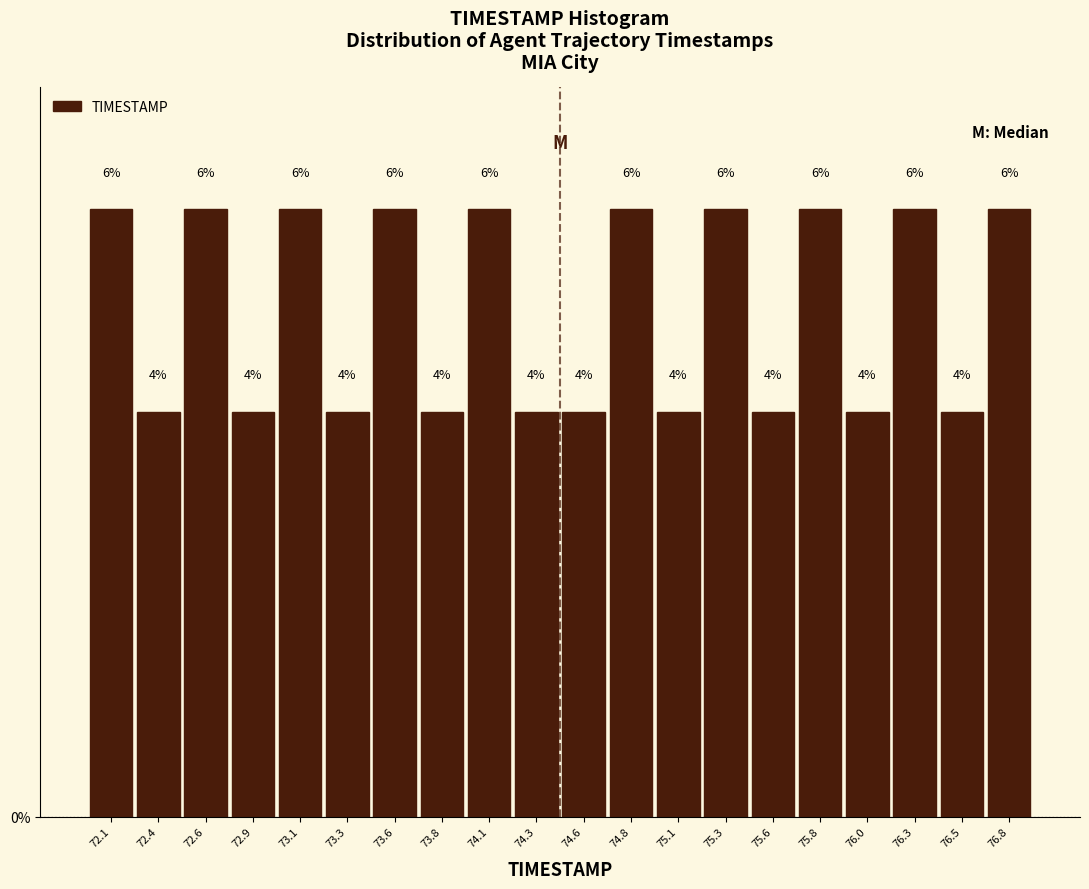

What is the height of the bar covering 75.675 to 75.920 on the x-axis? The bar edges are not printed on the chart, so give them approximately, as read against the axis.

6